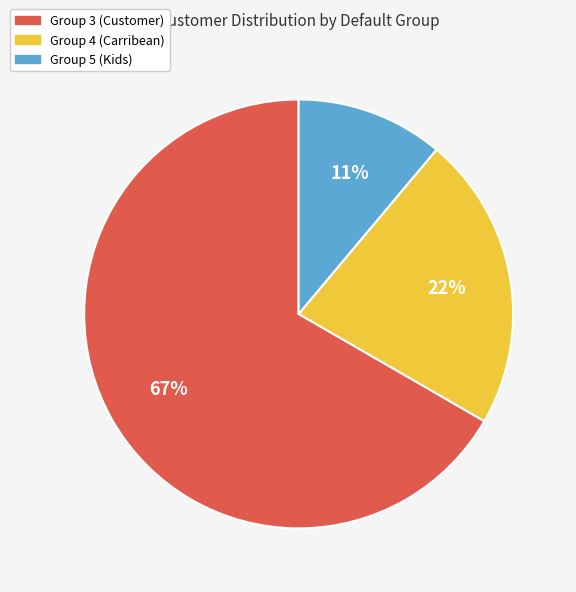

How many segments does this pie chart have?

3